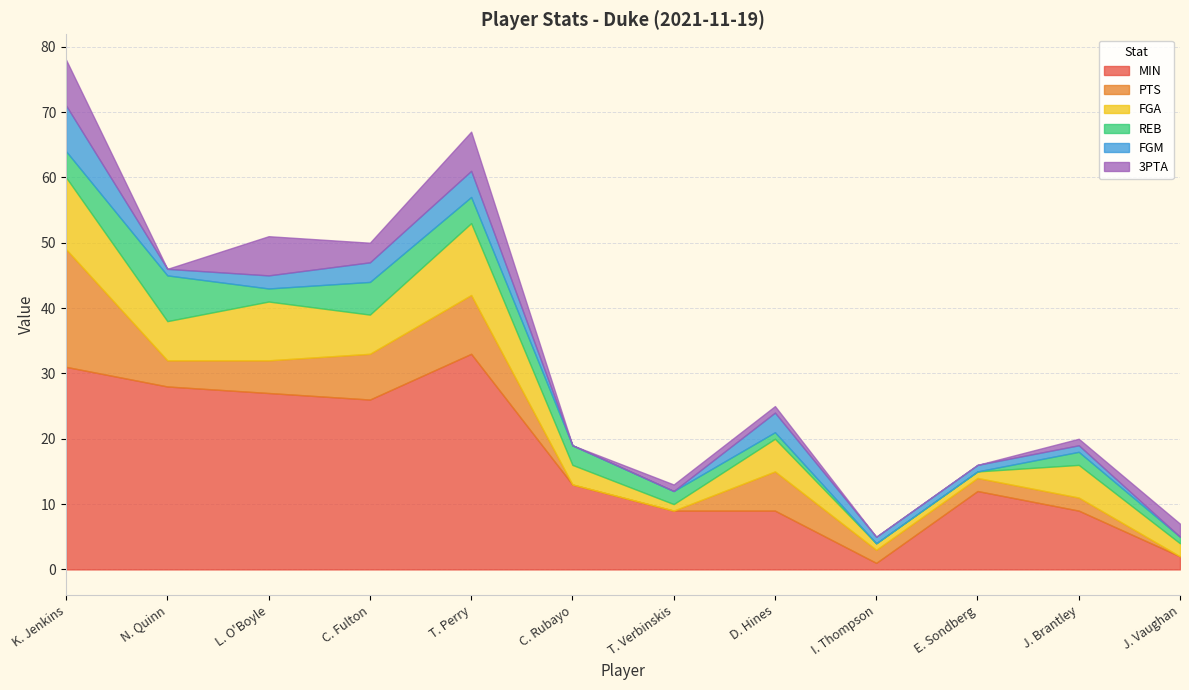

What is the total value across all series at K. Jenkins?

78